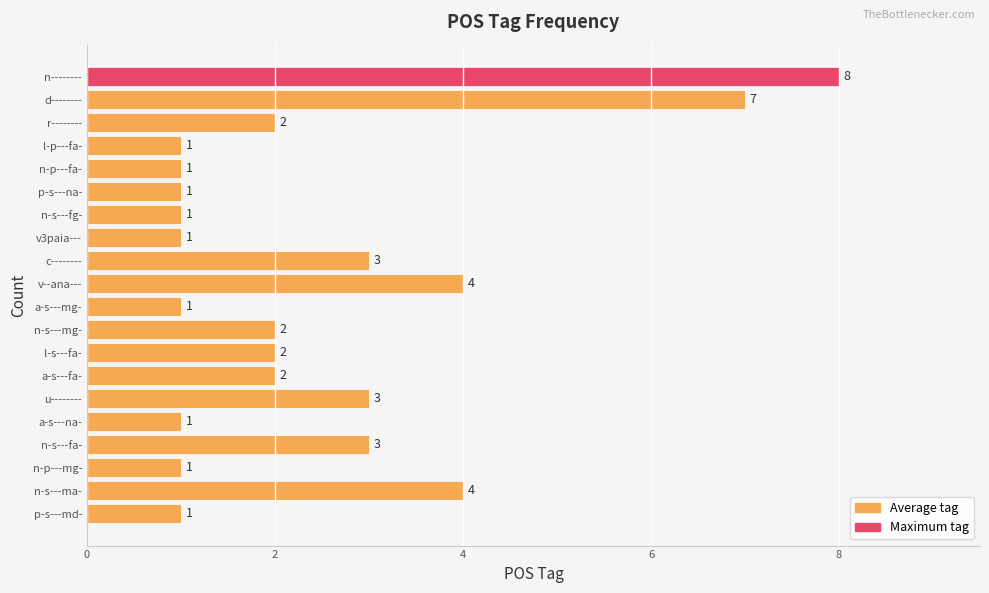

How many bars are there in total?

20